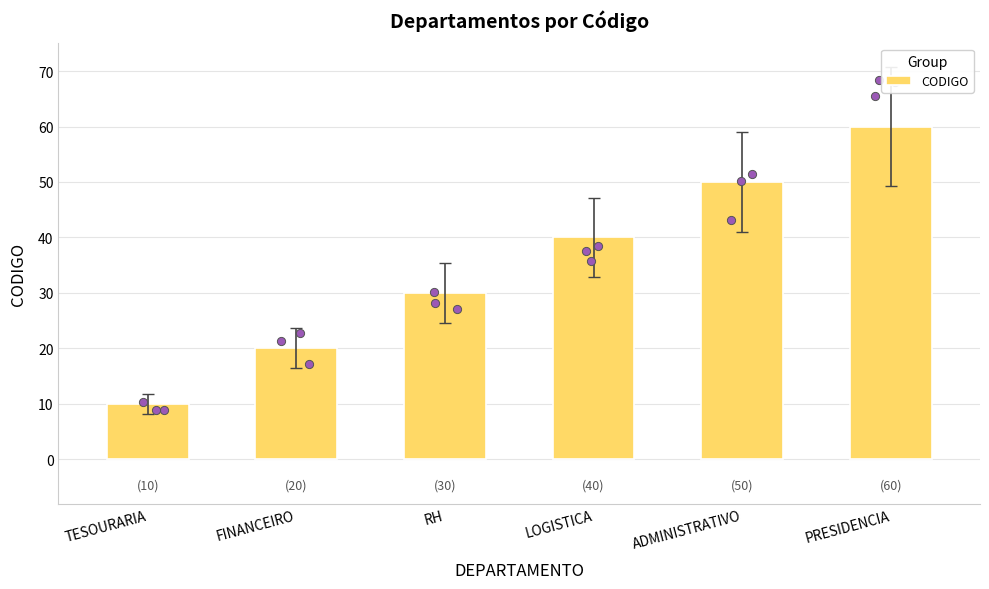

Between PRESIDENCIA and FINANCEIRO, which is larger?

PRESIDENCIA